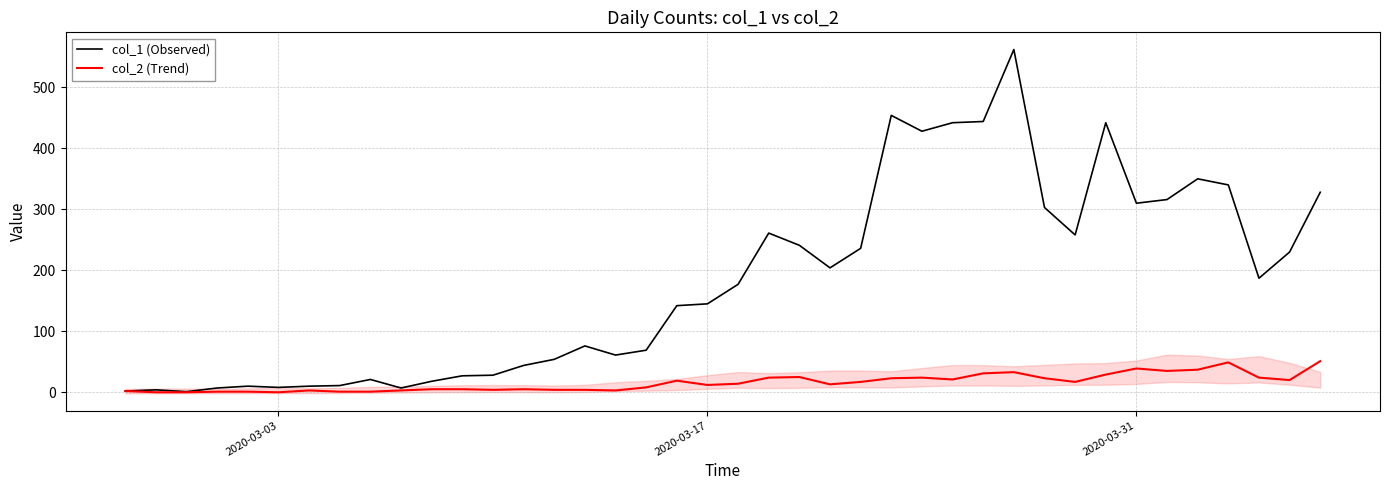

The value of col_2 (Trend) at 2020-03-03 is 0. True or false?

True